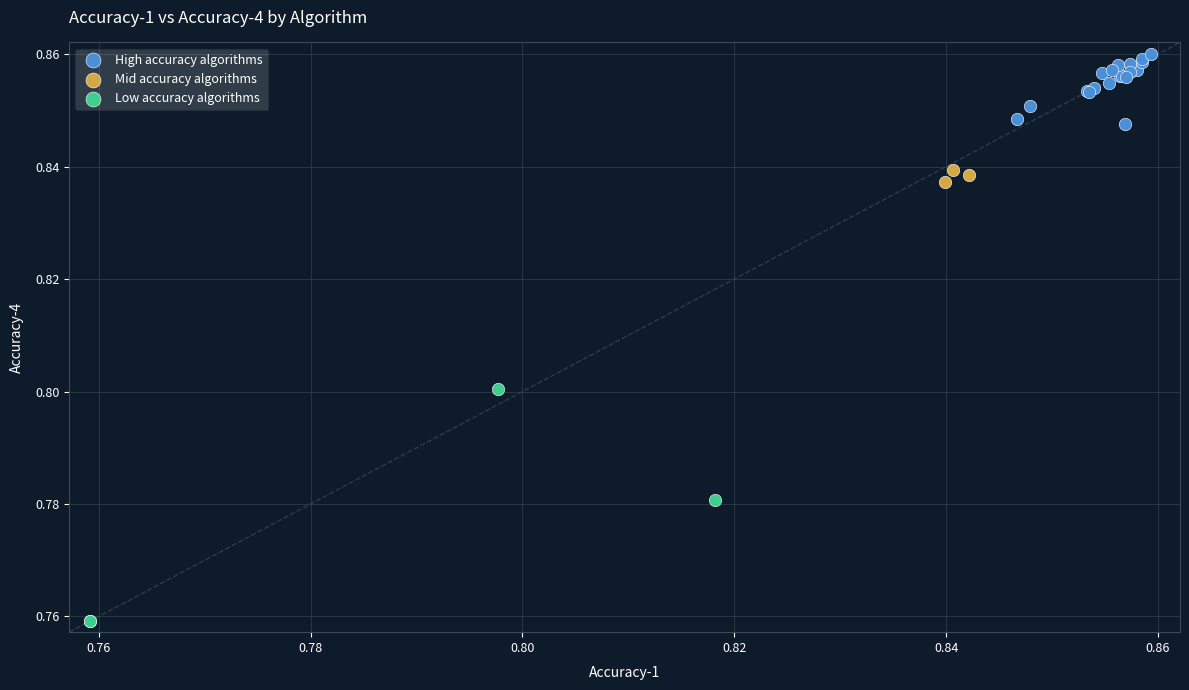

Which series contains the lowest Y value?

Low accuracy algorithms